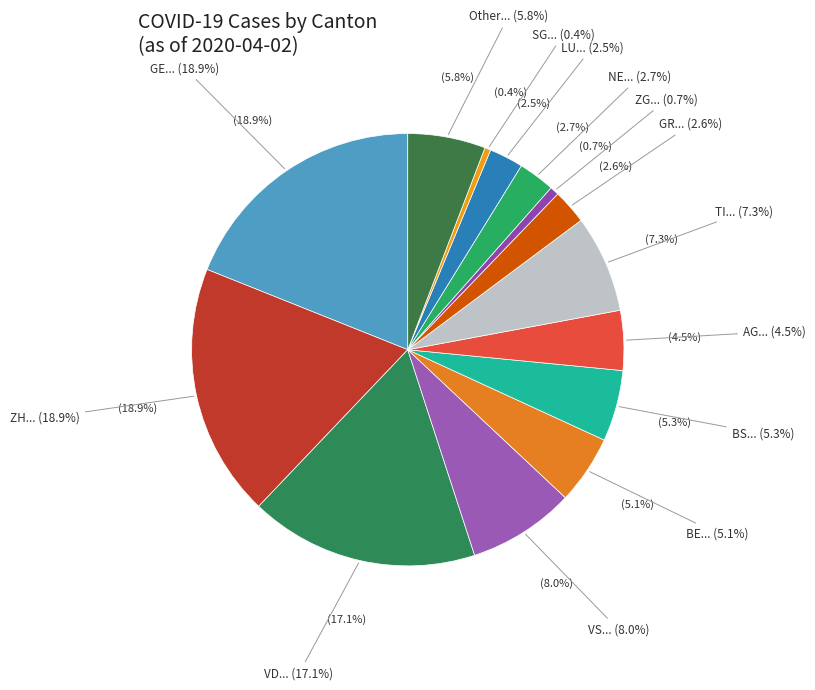

What is the change in value from GE to SG?

-414